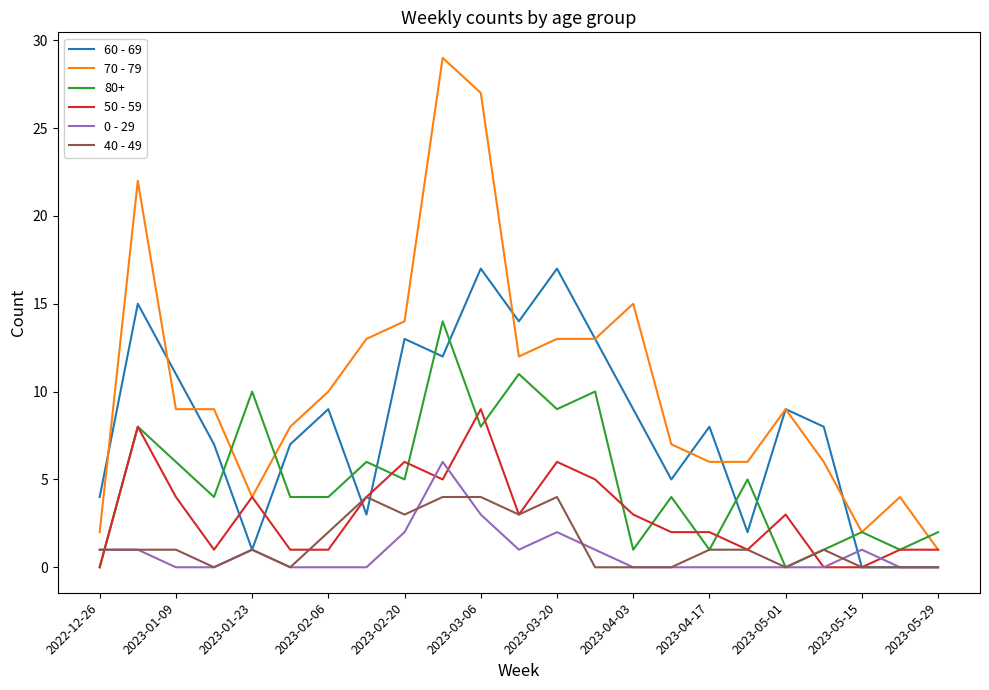

Which series has the largest total across all categories?

70 - 79